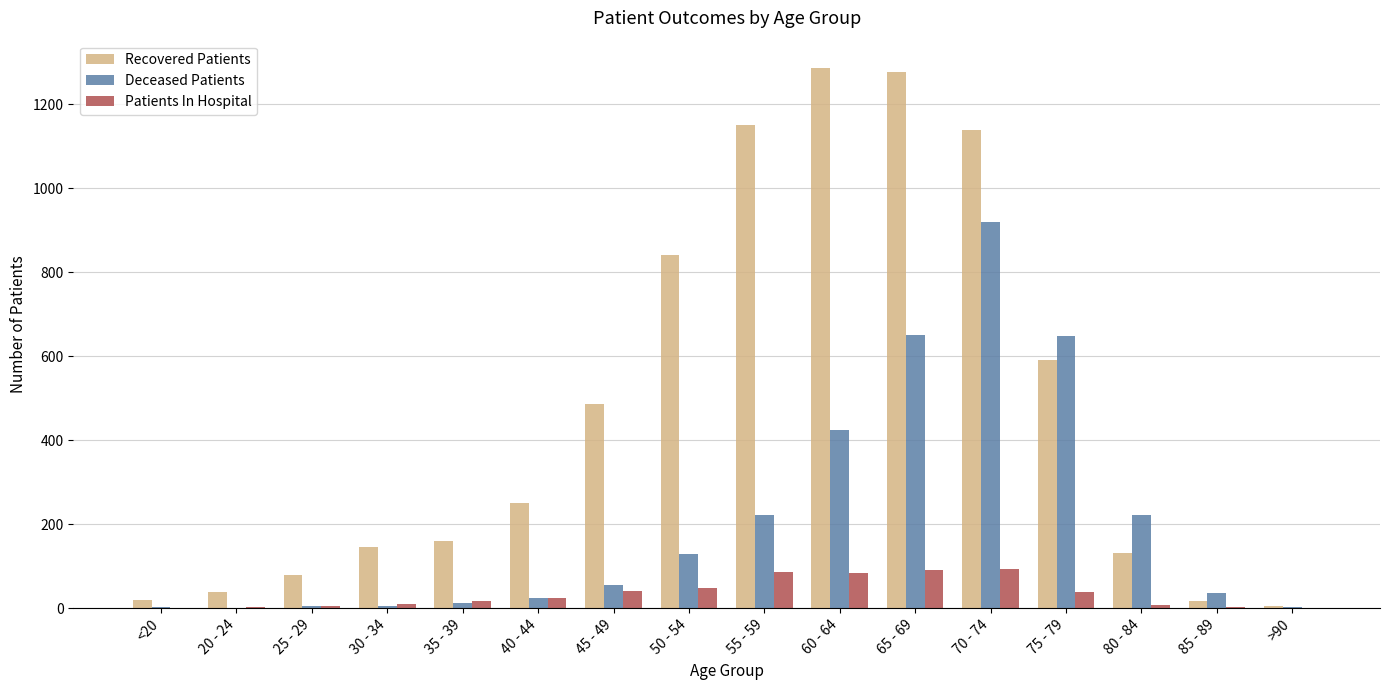

At which category is the sum across all series the highest?

70 - 74